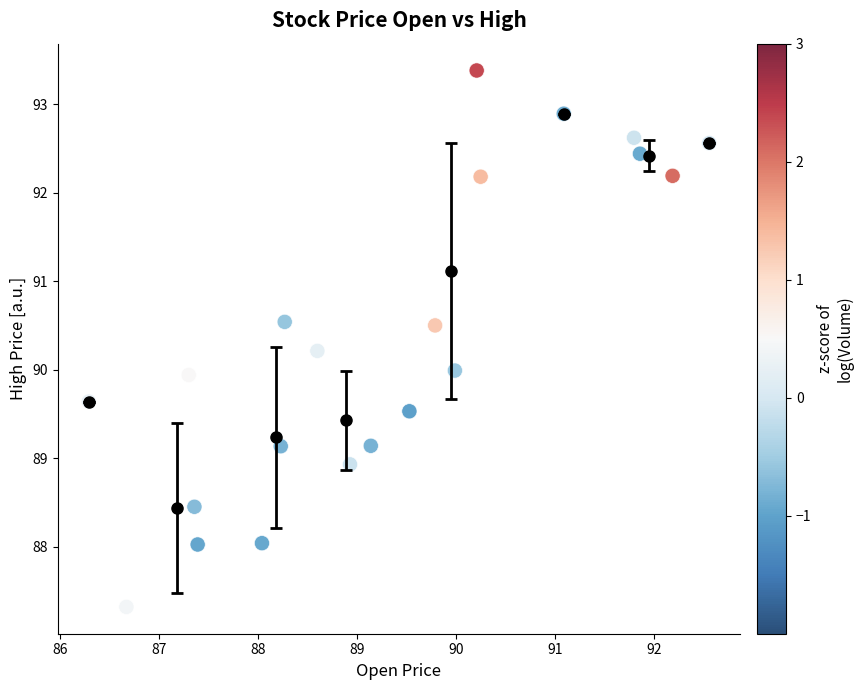

What is the range of Y values (max minus min)?

6.1